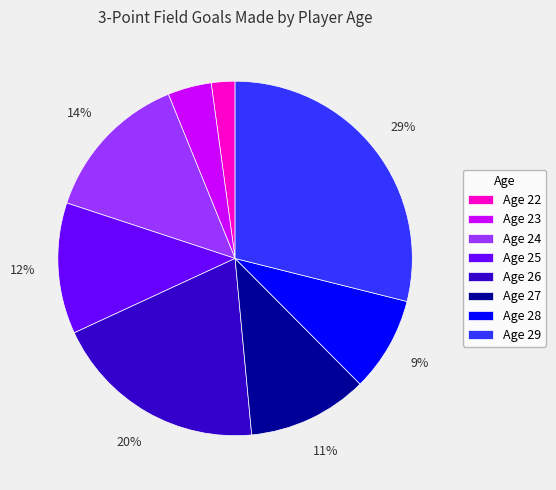

What is the smallest slice in the pie chart?

Age 22